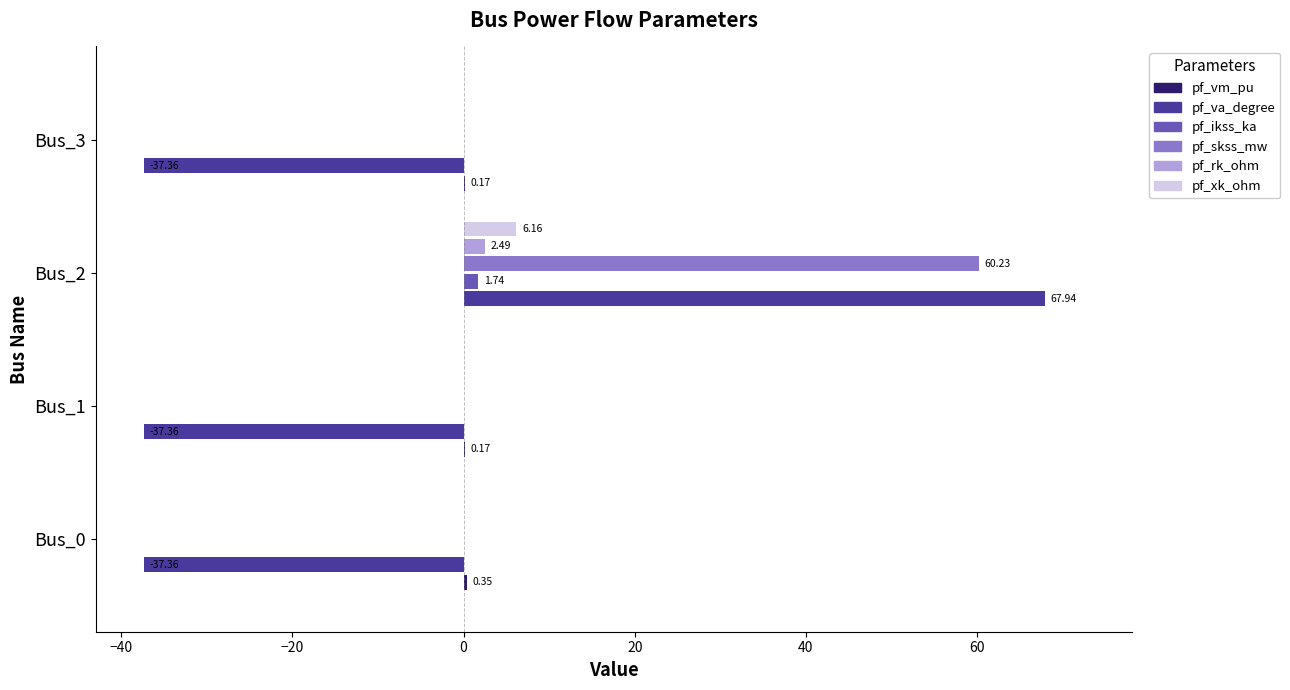

What is the sum of all pf_rk_ohm values?

2.5